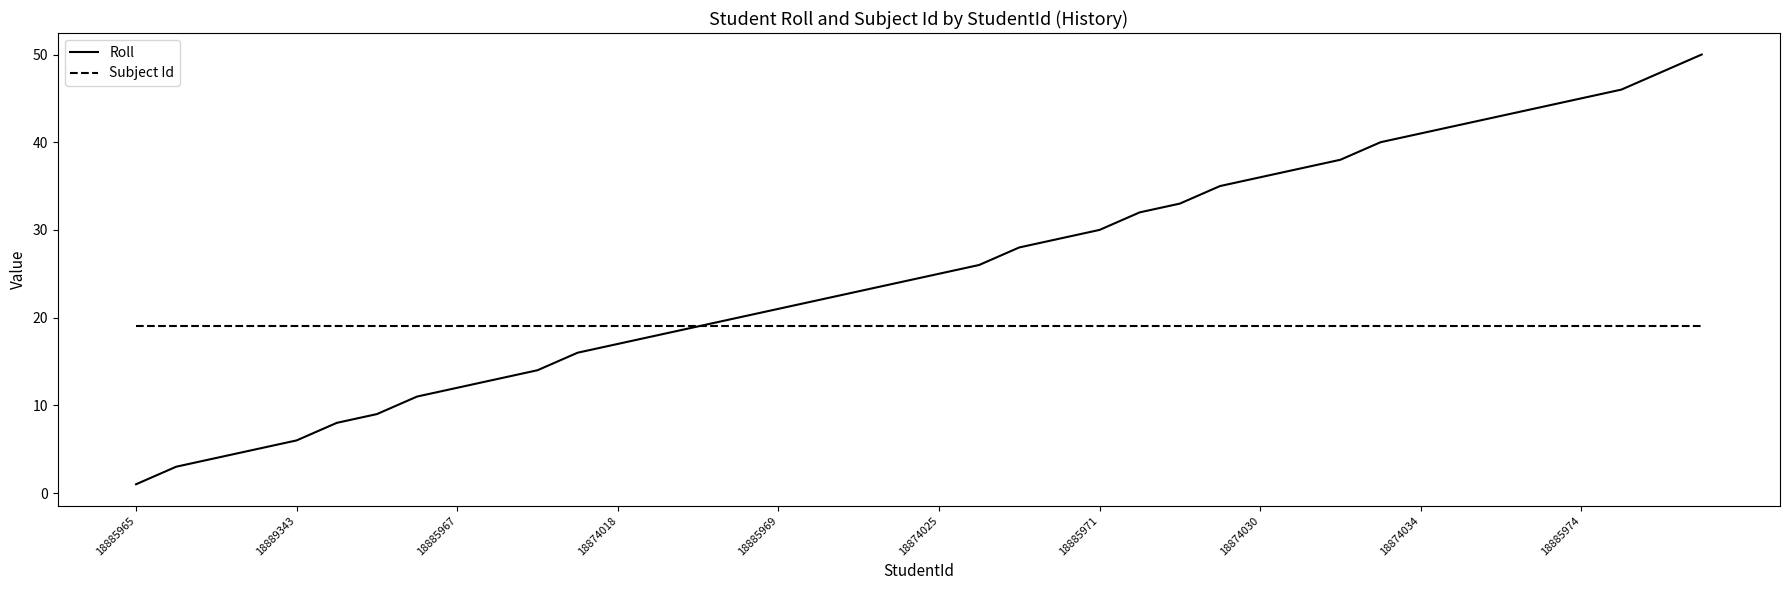

List the series in order of their overall mean, highest first.

Roll, Subject Id